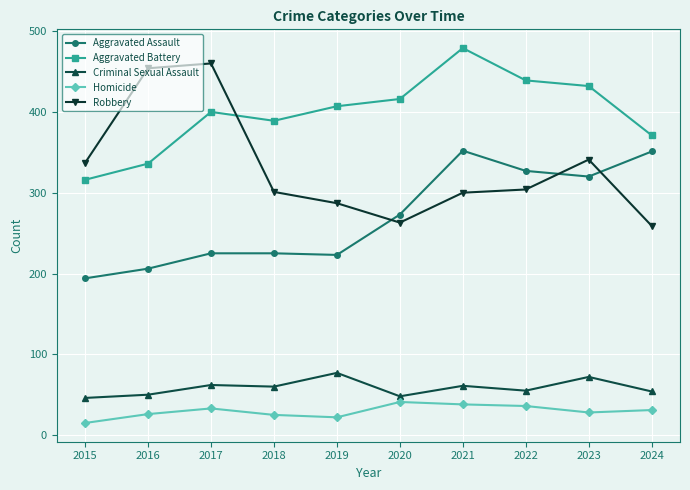

How many values in the Aggravated Battery series are below 407?

5